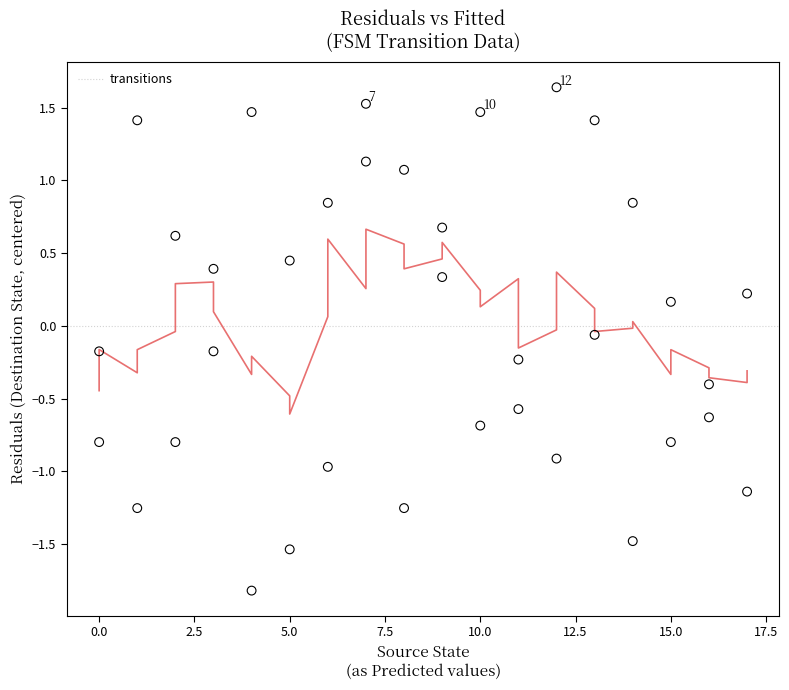

What is the range of X values (max minus min)?

17.0